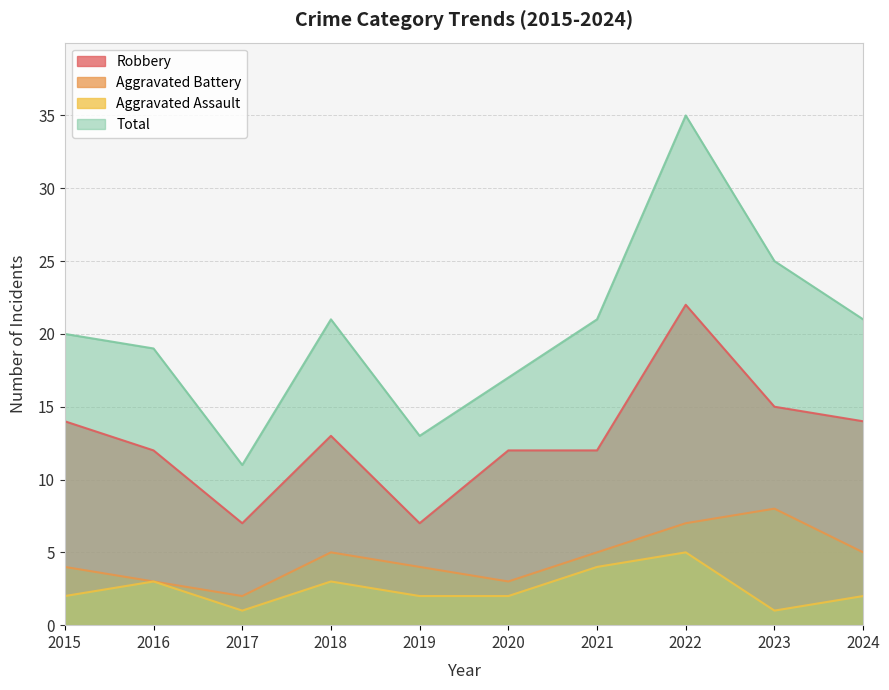

Reading left to right, list all the values displayed in this chart.

Robbery: 2015=14	2016=12	2017=7	2018=13	2019=7	2020=12	2021=12	2022=22	2023=15	2024=14
Aggravated Battery: 2015=4	2016=3	2017=2	2018=5	2019=4	2020=3	2021=5	2022=7	2023=8	2024=5
Aggravated Assault: 2015=2	2016=3	2017=1	2018=3	2019=2	2020=2	2021=4	2022=5	2023=1	2024=2
Total: 2015=20	2016=19	2017=11	2018=21	2019=13	2020=17	2021=21	2022=35	2023=25	2024=21